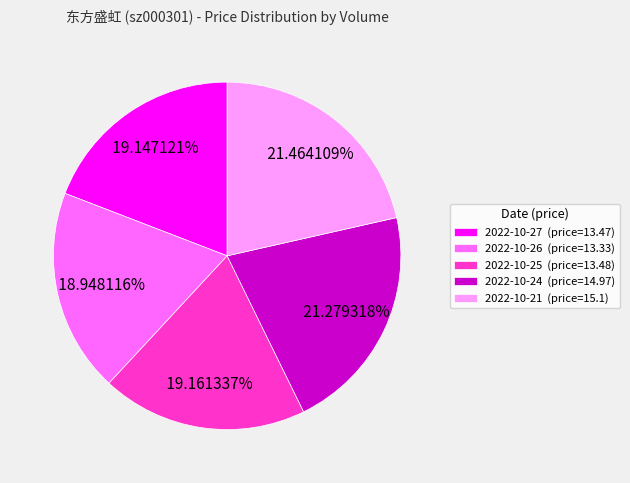

Is there a majority slice in this chart?

No